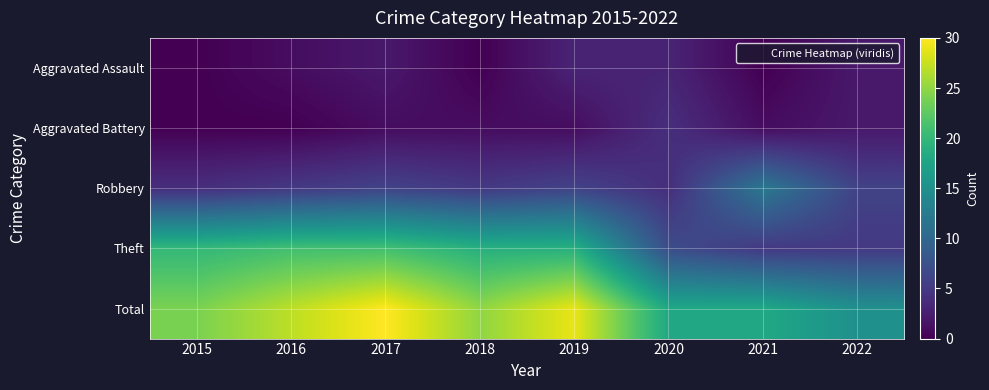

What is the spread (max minus min) of values at 2021?

18